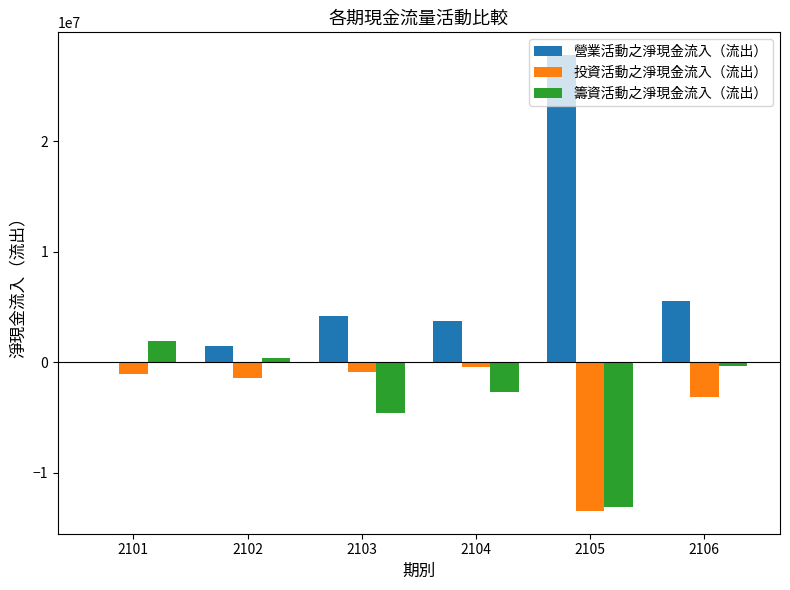

The 投資活動之淨現金流入（流出） series shows -1081819 at 2101. True or false?

True